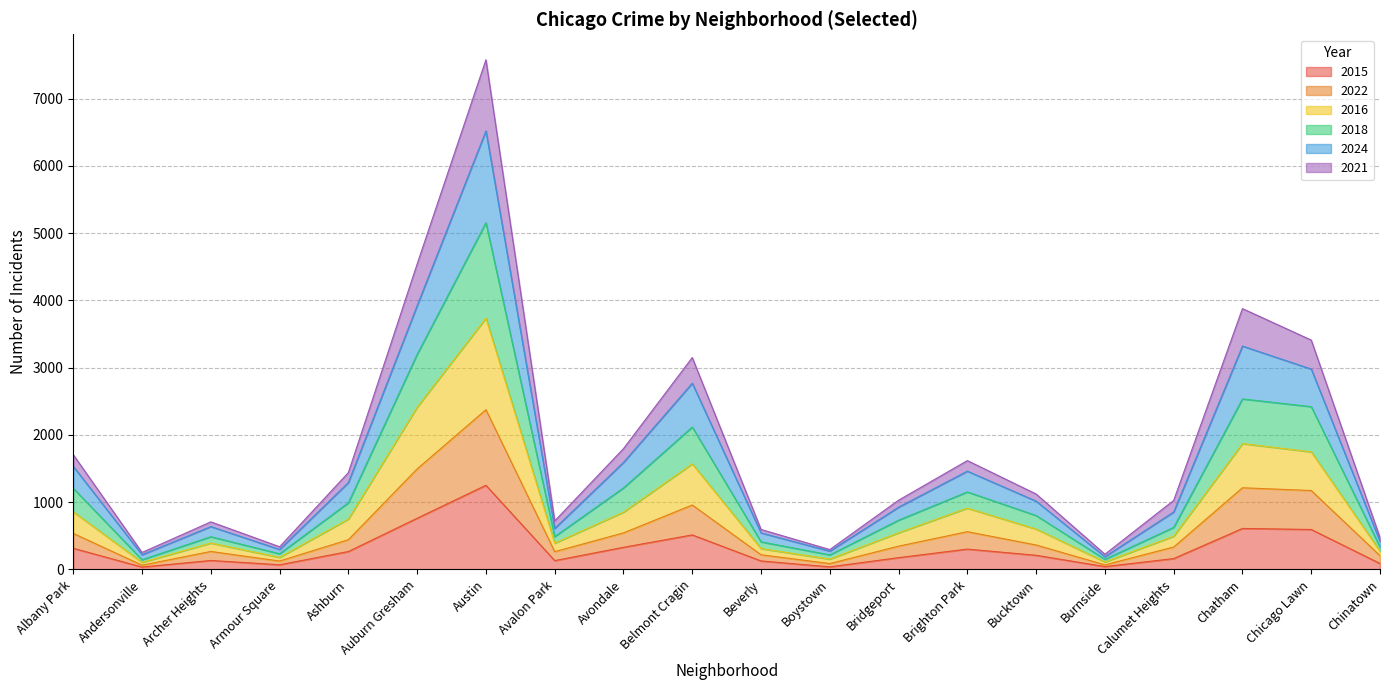

Which category has the lowest value in the 2018 series?

Andersonville